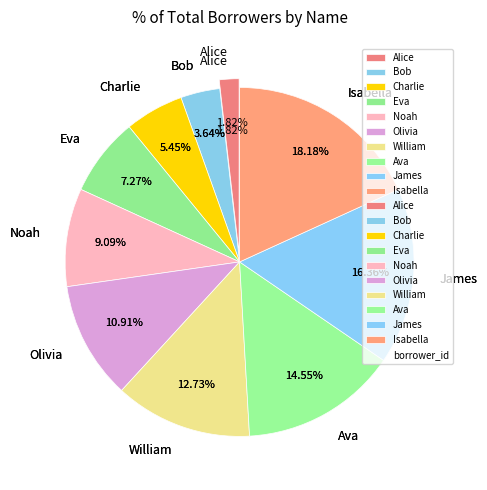

Which has a higher value, Charlie or Noah?

Noah